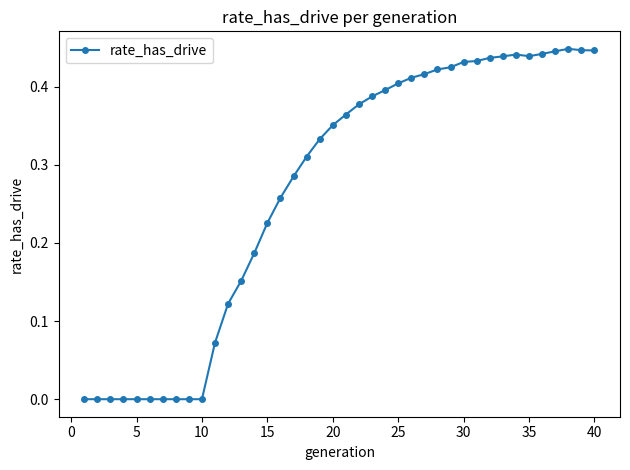

What is the sum of all values?

10.7